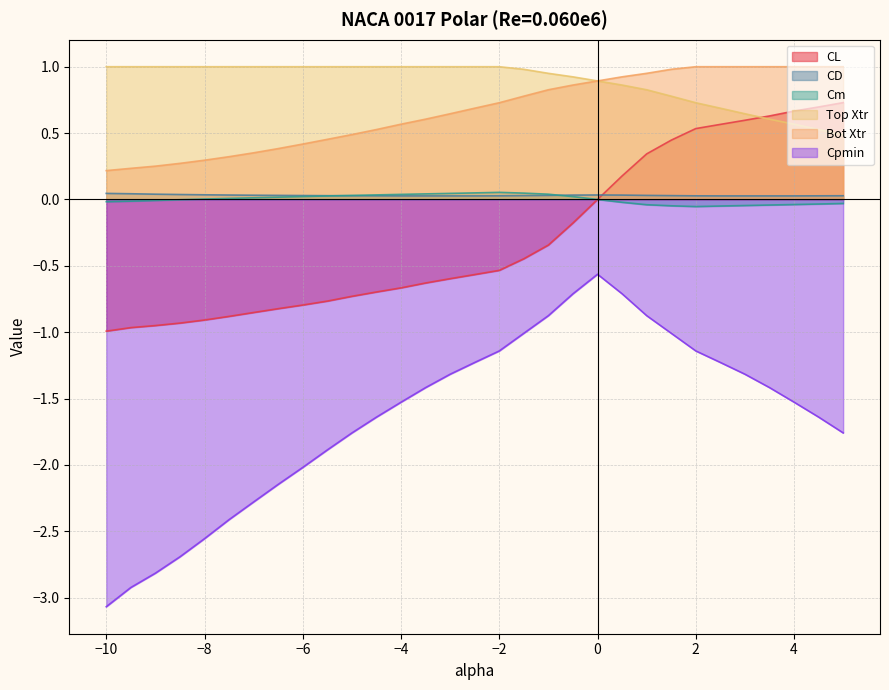

How many CL values are between 0 and 1?

11